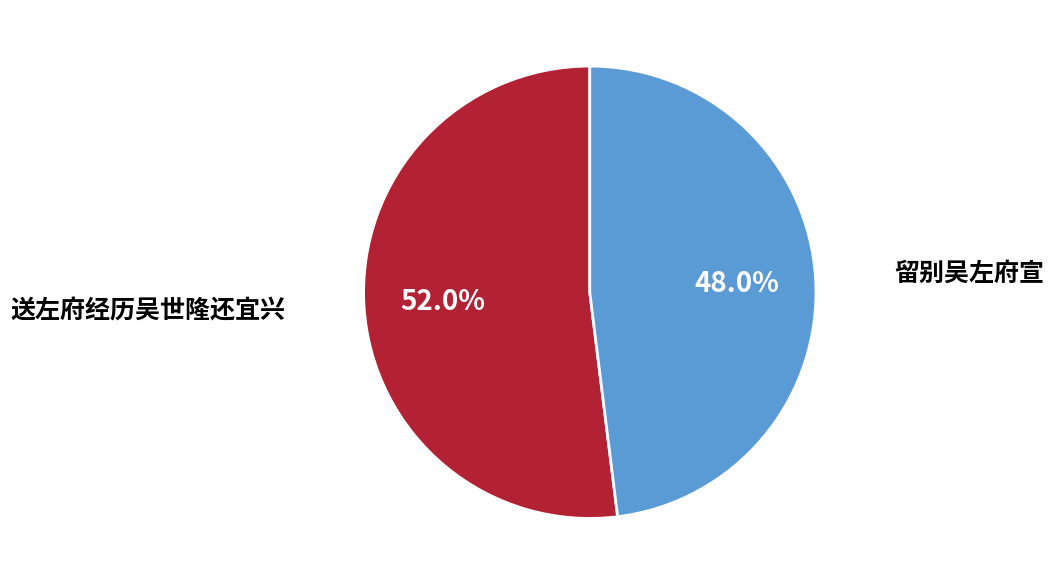

To the nearest percent, what is the difference between the largest and smallest slice percentages?

4%